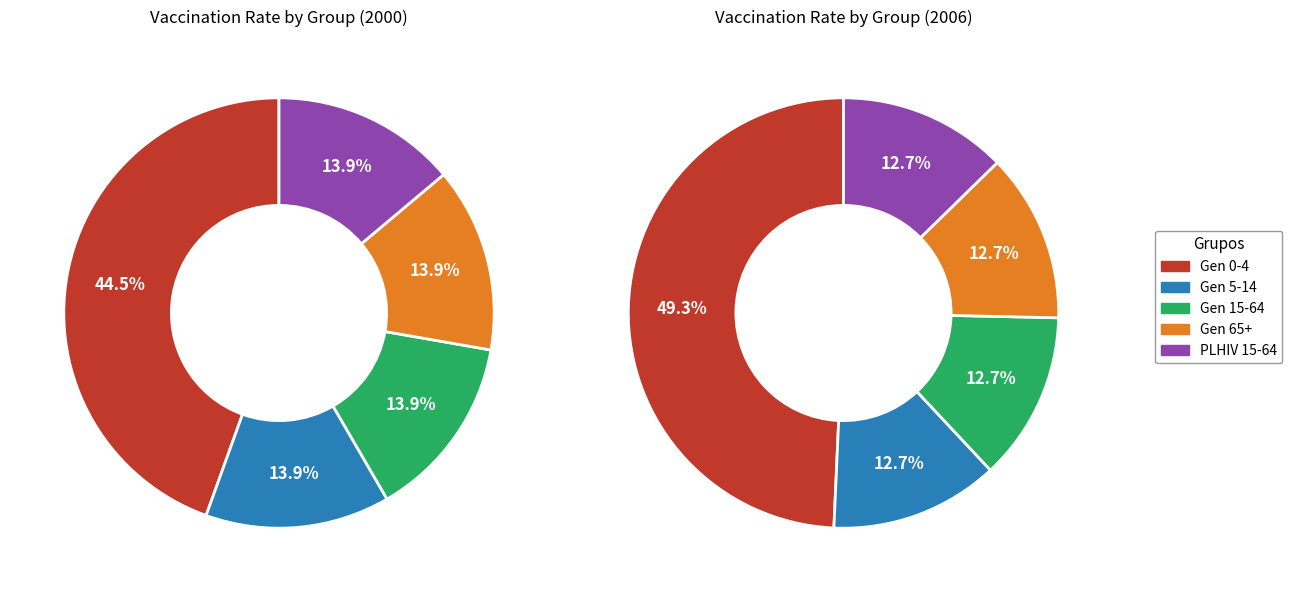

Count the number of slices in the pie.

5